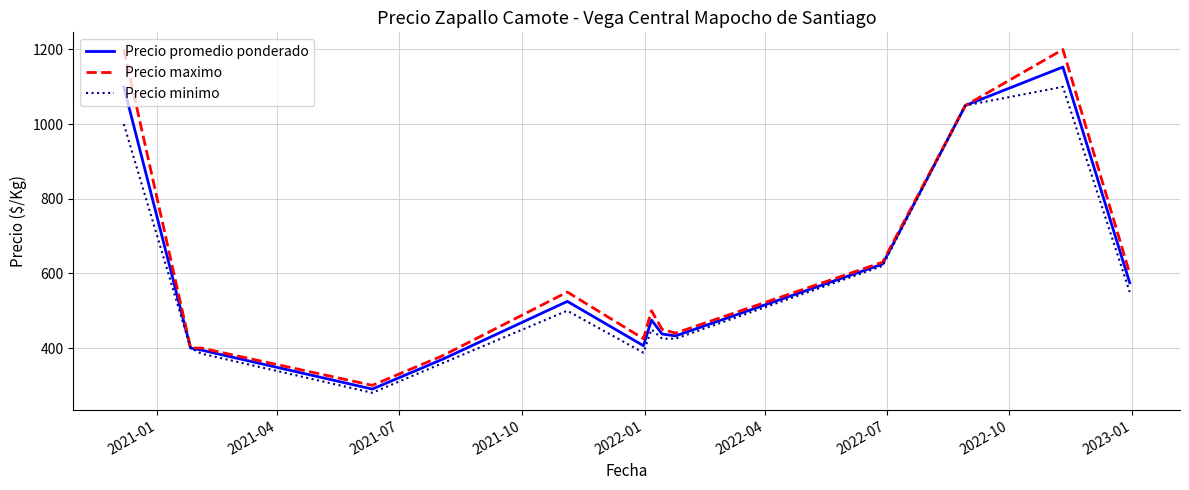

Which series has the widest spread of values?

Precio maximo